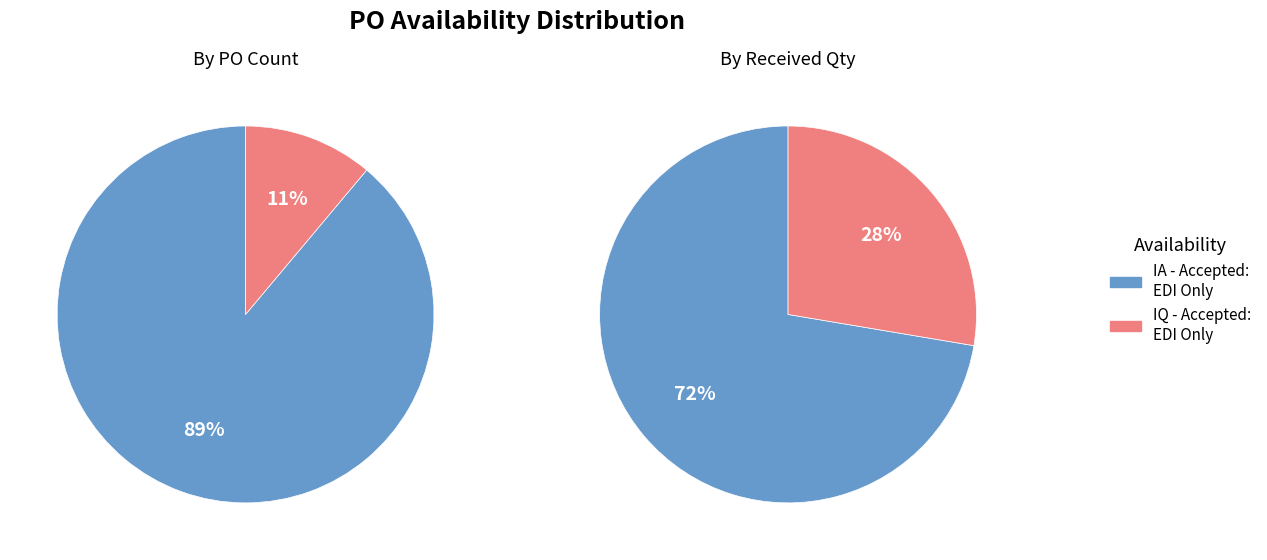

Is the sum of IA - Accepted: EDI Only and IQ - Accepted: EDI Only greater than half?

Yes